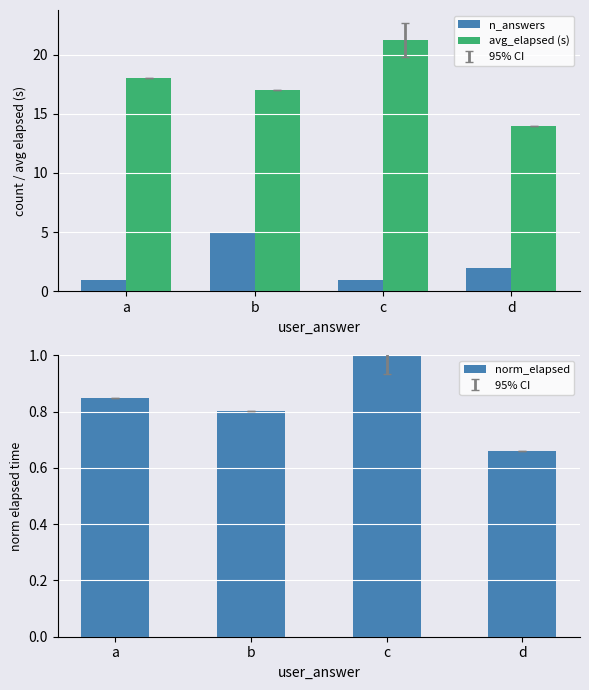

What is the difference between the maximum and minimum values in the avg_elapsed (s) series?

7.2